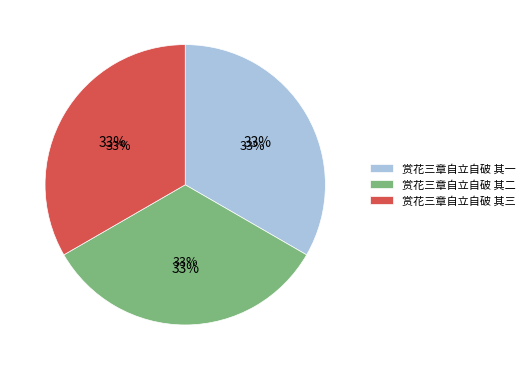

What percentage is NOT represented by 赏花三章自立自破 其三?

66.7%